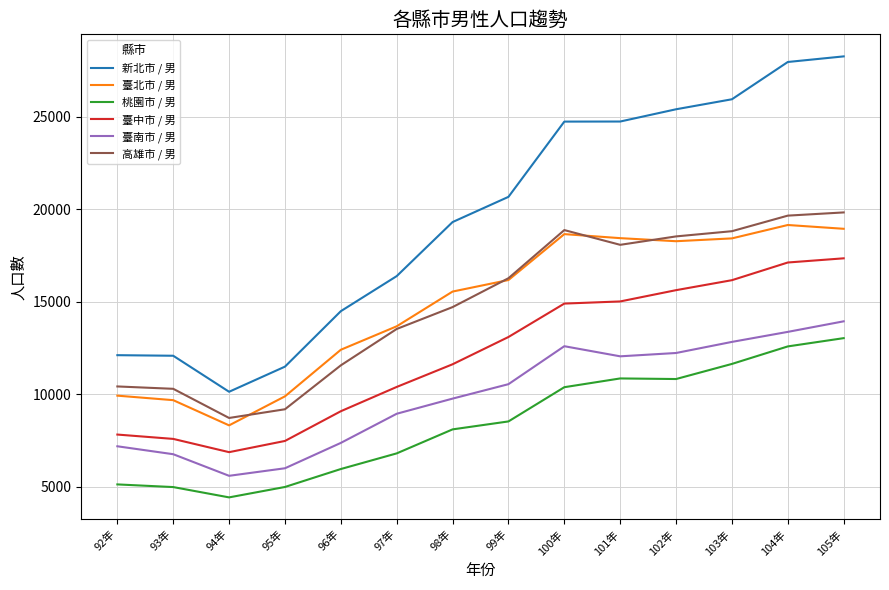

The 高雄市 / 男 series shows 10287 at 93年. True or false?

True